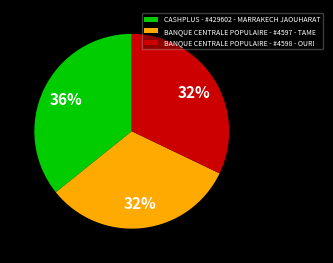

True or false: BANQUE CENTRALE POPULAIRE - #4597 - TAME accounts for 24% of the total.

False